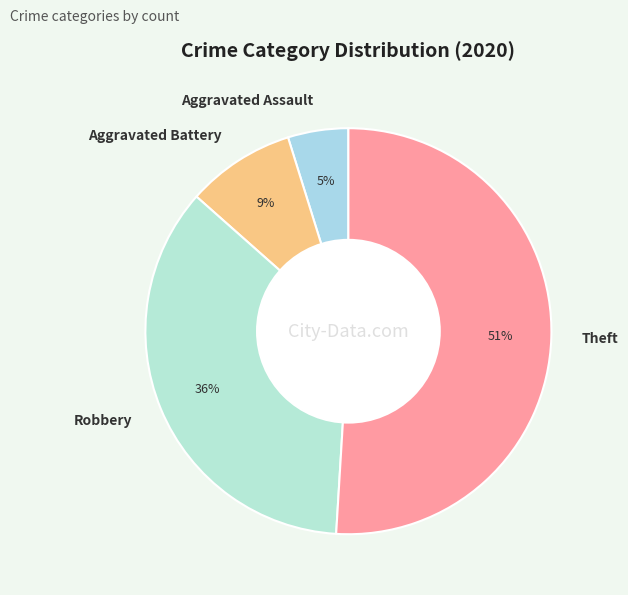

Rank the categories by value from lowest to highest.

Aggravated Assault, Aggravated Battery, Robbery, Theft